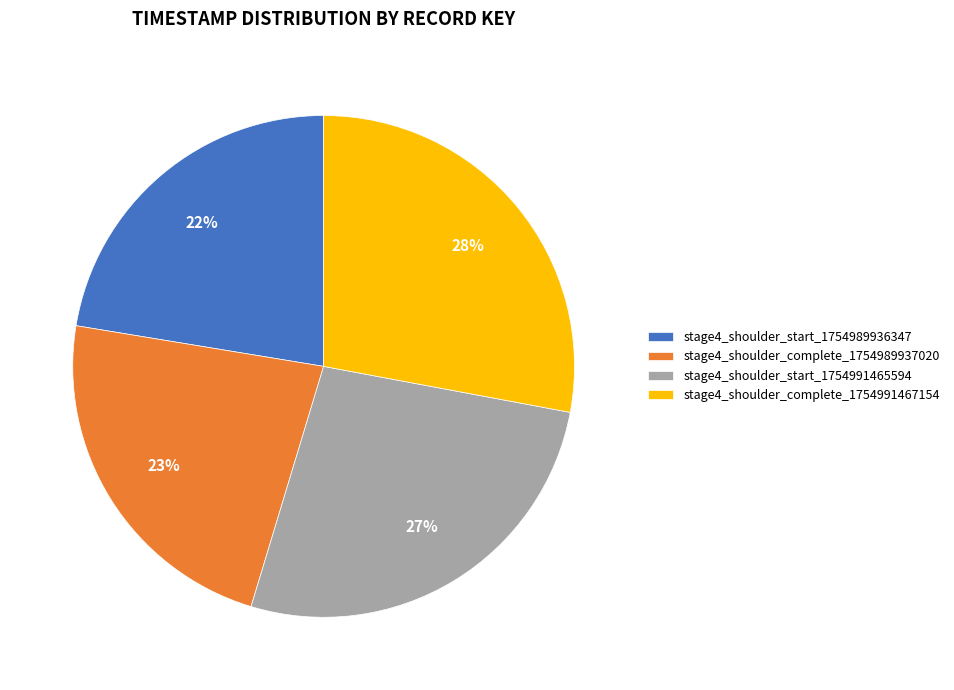

The stage4_shoulder_complete_1754991467154 slice represents 16% of the pie. True or false?

False